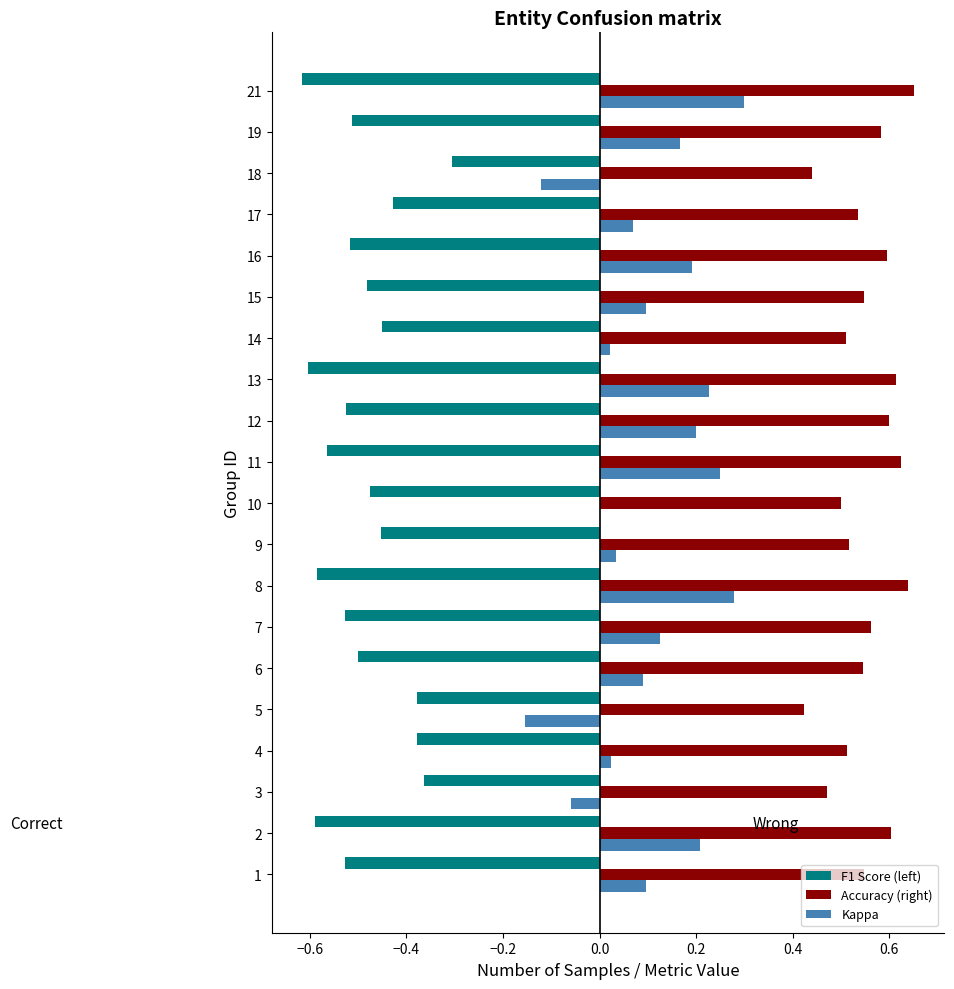

The F1 Score (left) series shows -0.5 at 19. True or false?

True